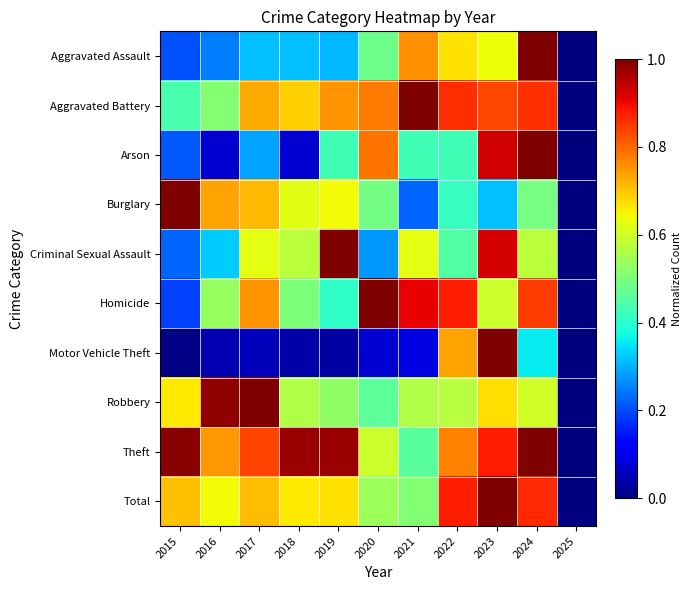

At how many categories does at least one series exceed 0?

10